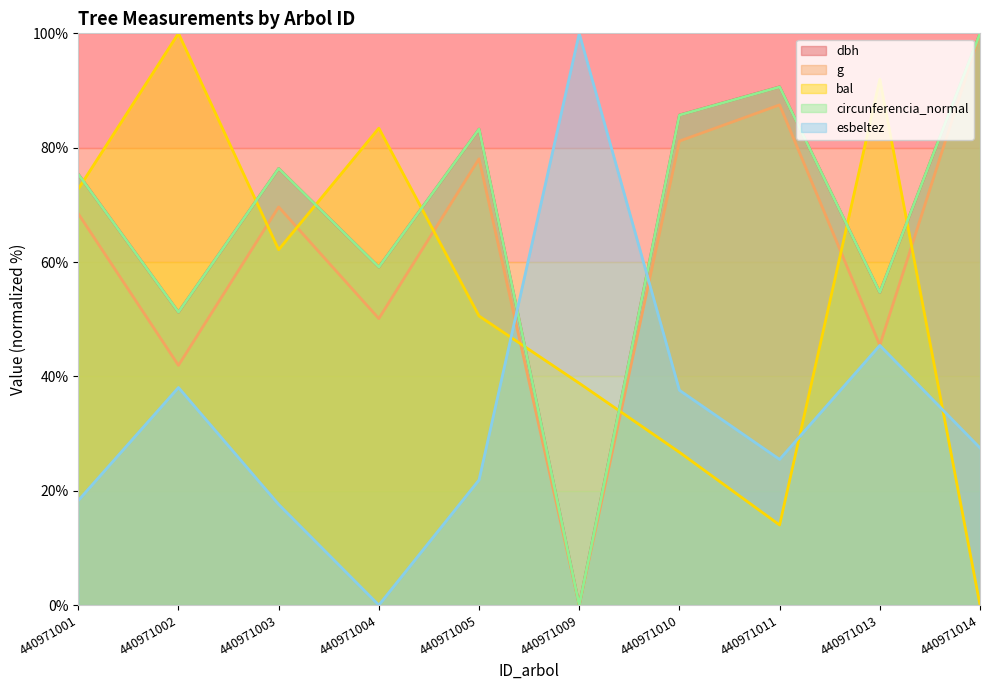

What is the spread (max minus min) of values at 440971009?

100.0